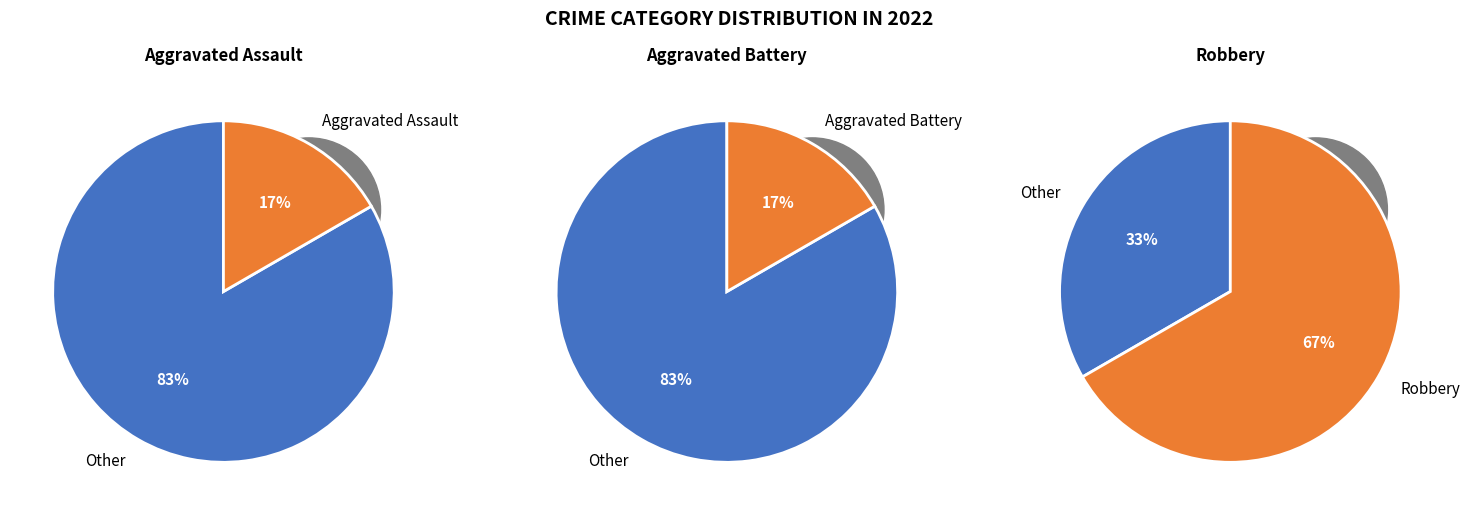

Combined, do Aggravated Battery and Robbery account for over 50%?

Yes